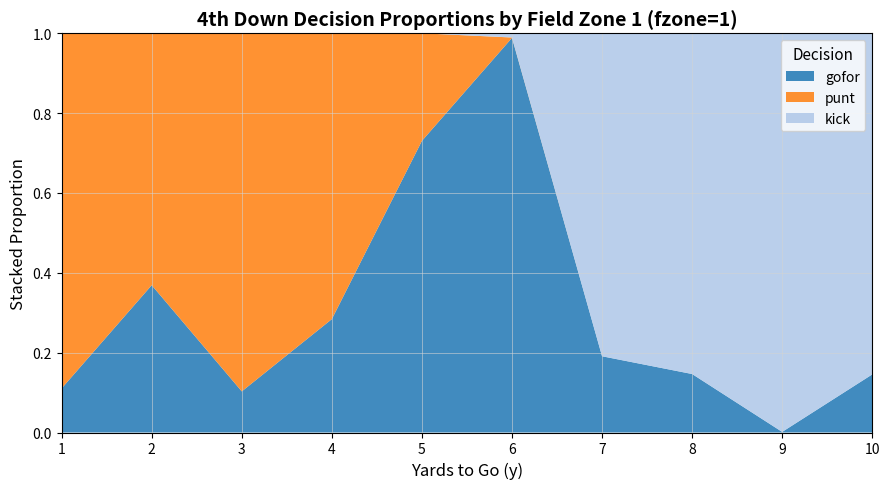

Reading left to right, transcribe all the data shown in this chart.

gofor: 1=0.1	2=0.4	3=0.1	4=0.3	5=0.7	6=1.0	7=0.2	8=0.1	9=0.0	10=0.1
punt: 1=0.9	2=0.6	3=0.9	4=0.7	5=0.3	6=0.0	7=0.0	8=0.0	9=0.0	10=0.0
kick: 1=0.0	2=0.0	3=0.0	4=0.0	5=0.0	6=0.0	7=0.8	8=0.9	9=1.0	10=0.9